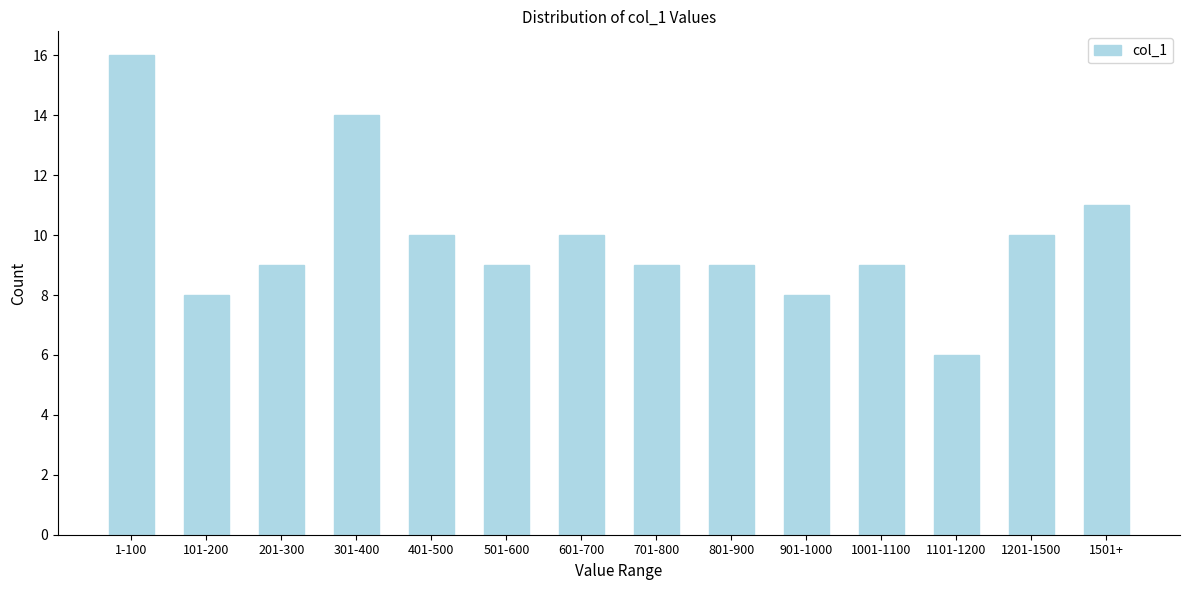

Reading left to right, list all the values displayed in this chart.

16	8	9	14	10	9	10	9	9	8	9	6	10	11